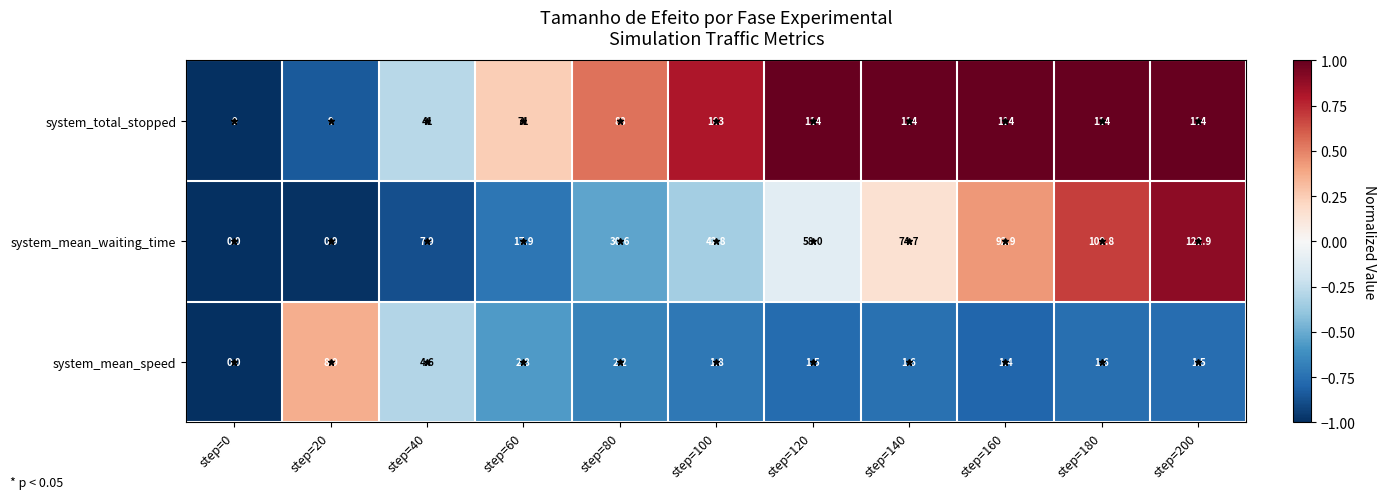

At which category does the chart reach its peak across all series?

step=200